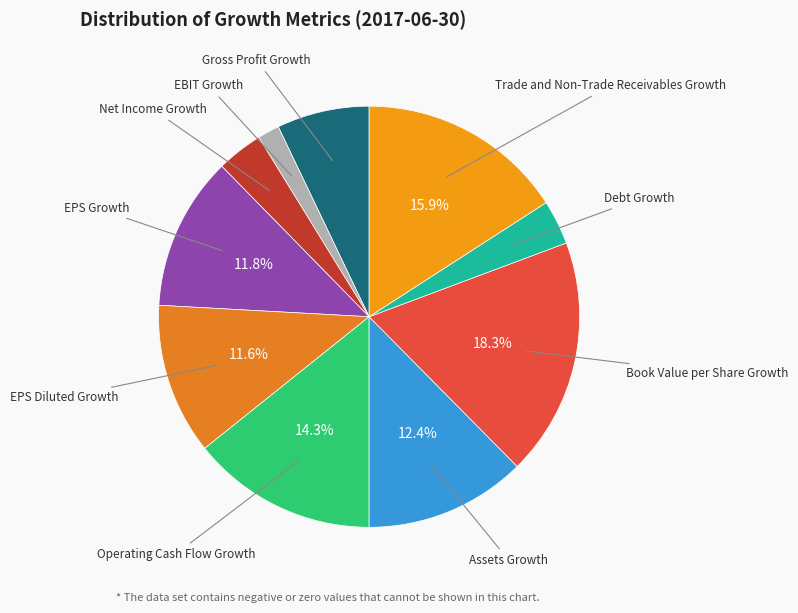

How many slices are in this pie chart?

10